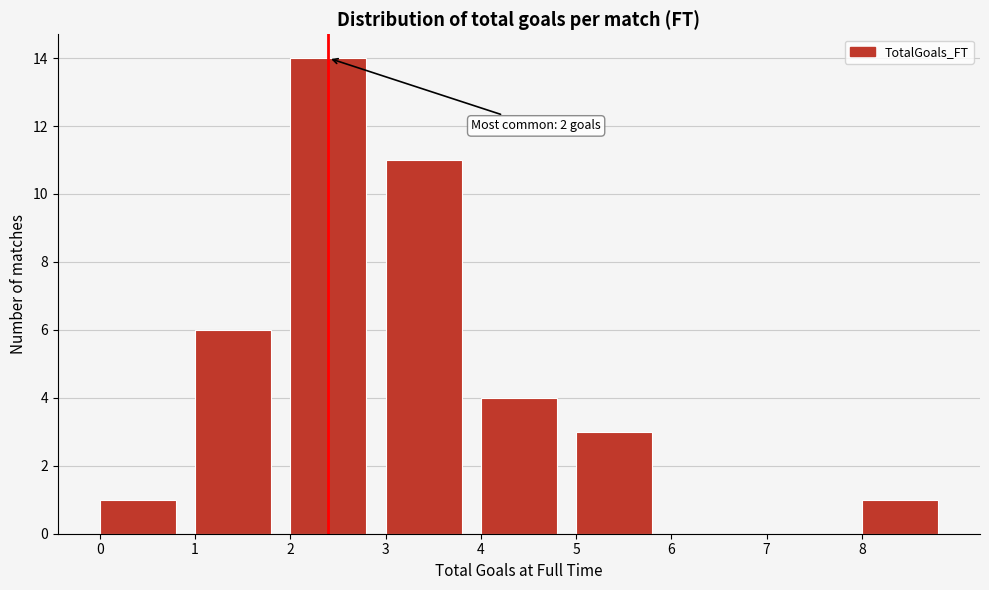

Which range on the x-axis has the tallest bar?

2 to 3